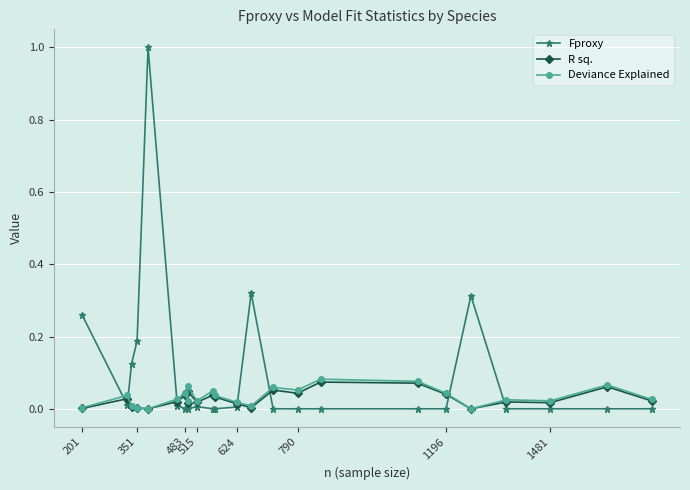

Reading left to right, what are all the values shown in this chart?

Fproxy: 0.3	0.0	0.1	0.2	1.0	0.0	0.0	0.0	0.0	0.0	0.0	0.0	0.0	0.3	0.0	0.0	0.0	0.0	0.0	0.3	0.0	0.0	0.0	0.0
R sq.: 0.0	0.0	0.0	0.0	0.0	0.0	0.0	0.0	0.0	0.0	0.0	0.0	0.0	0.0	0.1	0.0	0.1	0.1	0.0	0.0	0.0	0.0	0.1	0.0
Deviance Explained: 0.0	0.0	0.0	0.0	0.0	0.0	0.0	0.0	0.1	0.0	0.1	0.0	0.0	0.0	0.1	0.1	0.1	0.1	0.0	0.0	0.0	0.0	0.1	0.0